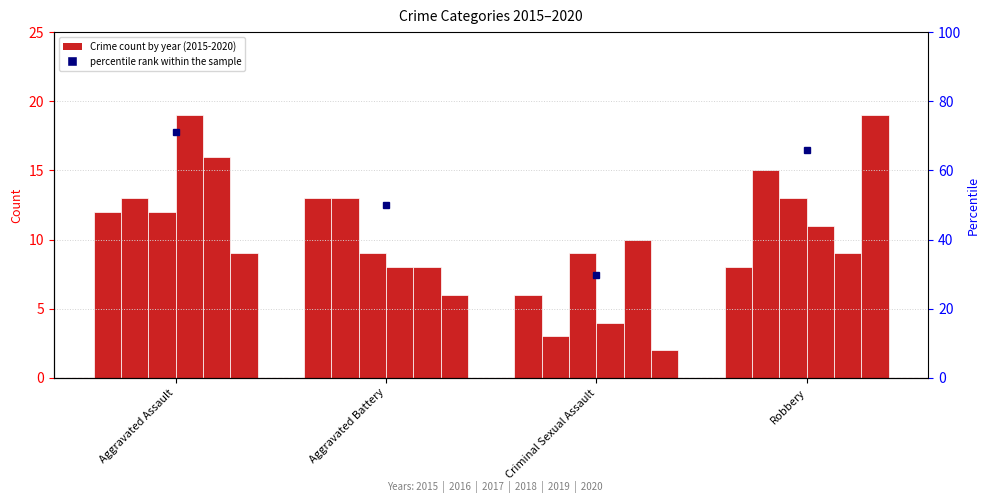

Rank the categories by value from lowest to highest.

Criminal Sexual Assault, Aggravated Battery, Robbery, Aggravated Assault